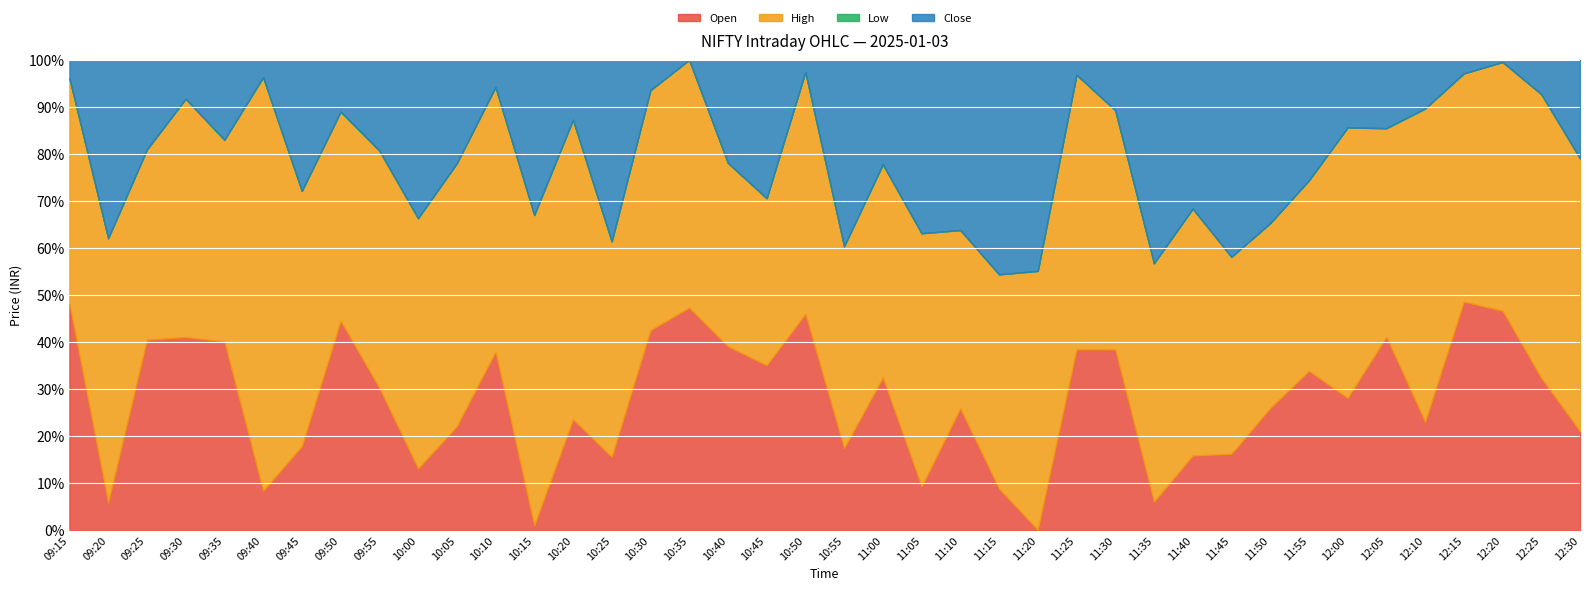

True or false: Close has a value of 4103.4 at 10:50.

True